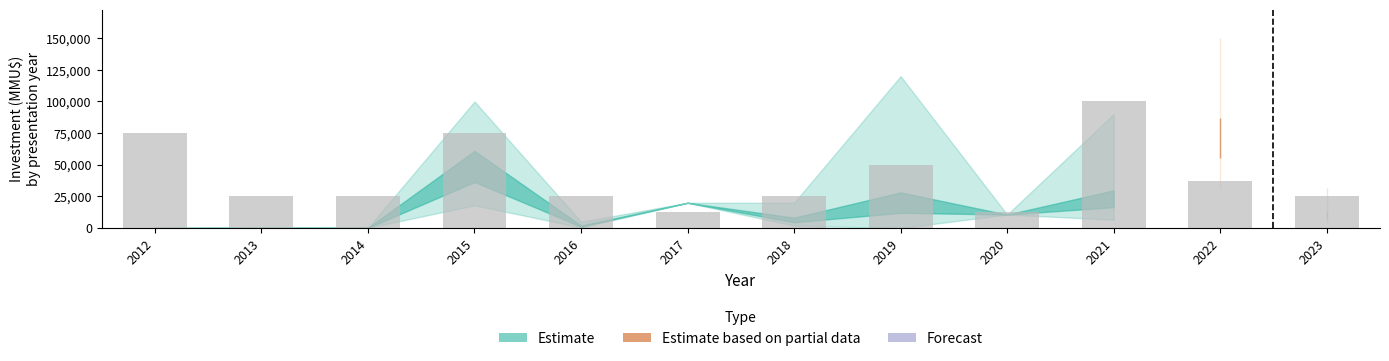

Reading right to left, what are all the values shown in this chart?

25000	37500	100000	12500	50000	25000	12500	25000	75000	25000	25000	75000